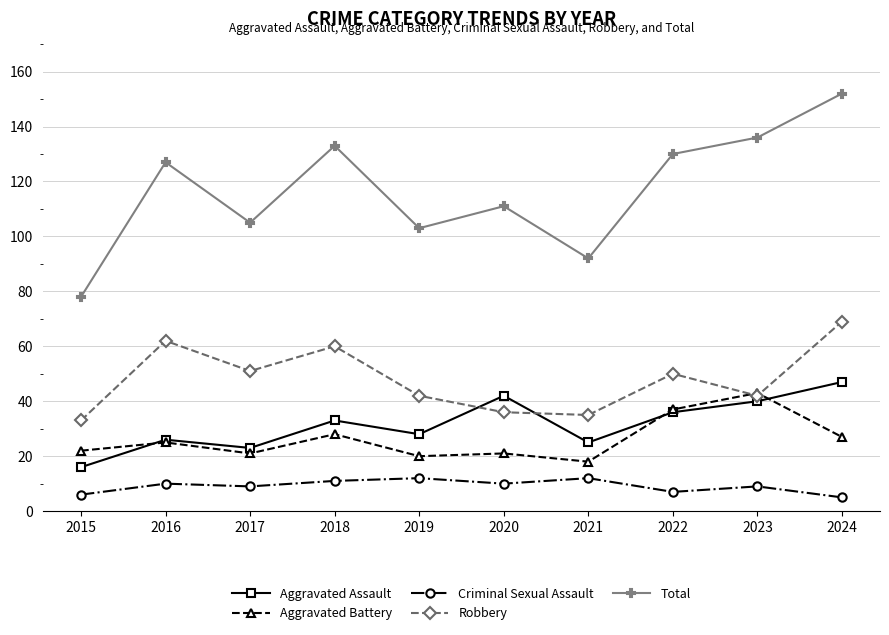

What are all the series names shown in the legend?

Aggravated Assault, Aggravated Battery, Criminal Sexual Assault, Robbery, Total